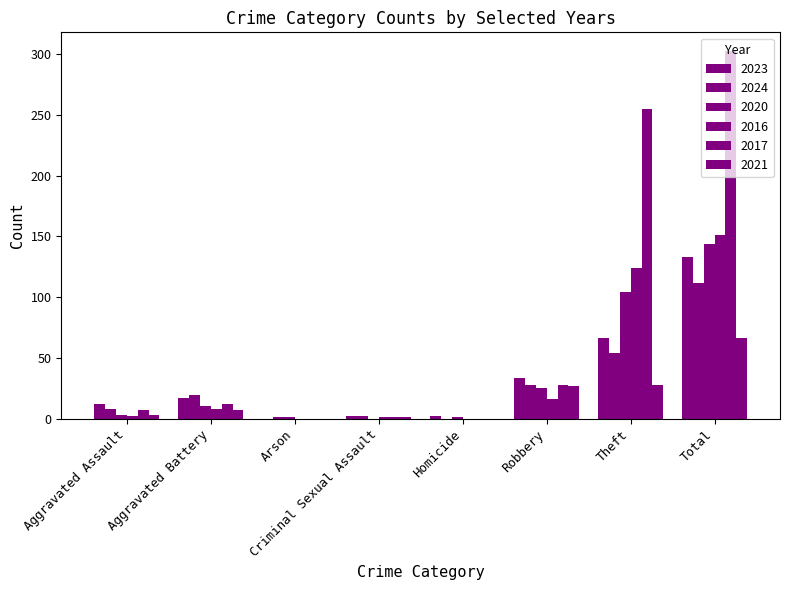

Are the bars horizontal?

No